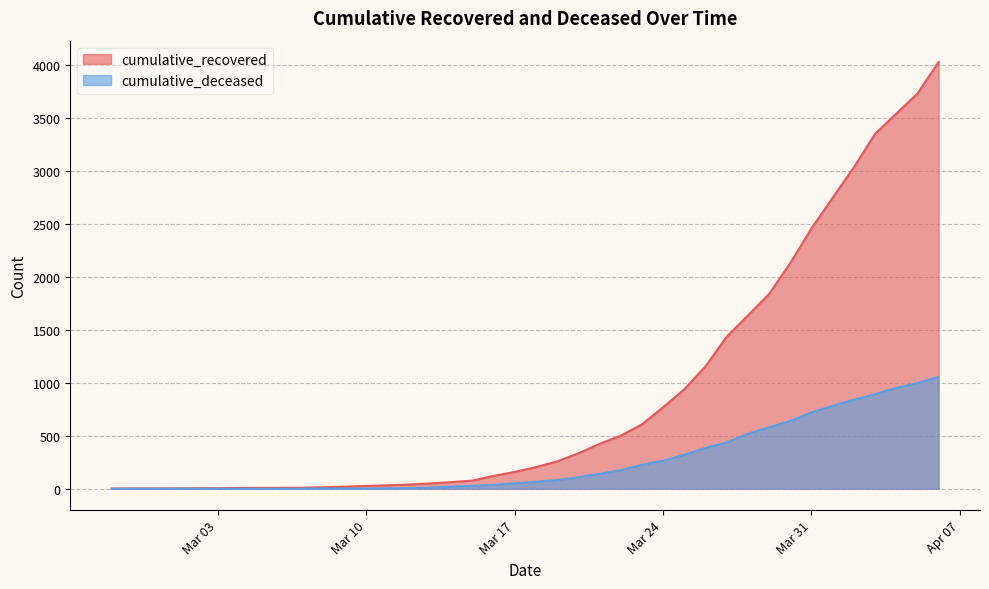

Rank the series at 2020-02-28 from highest to lowest value.

cumulative_recovered, cumulative_deceased